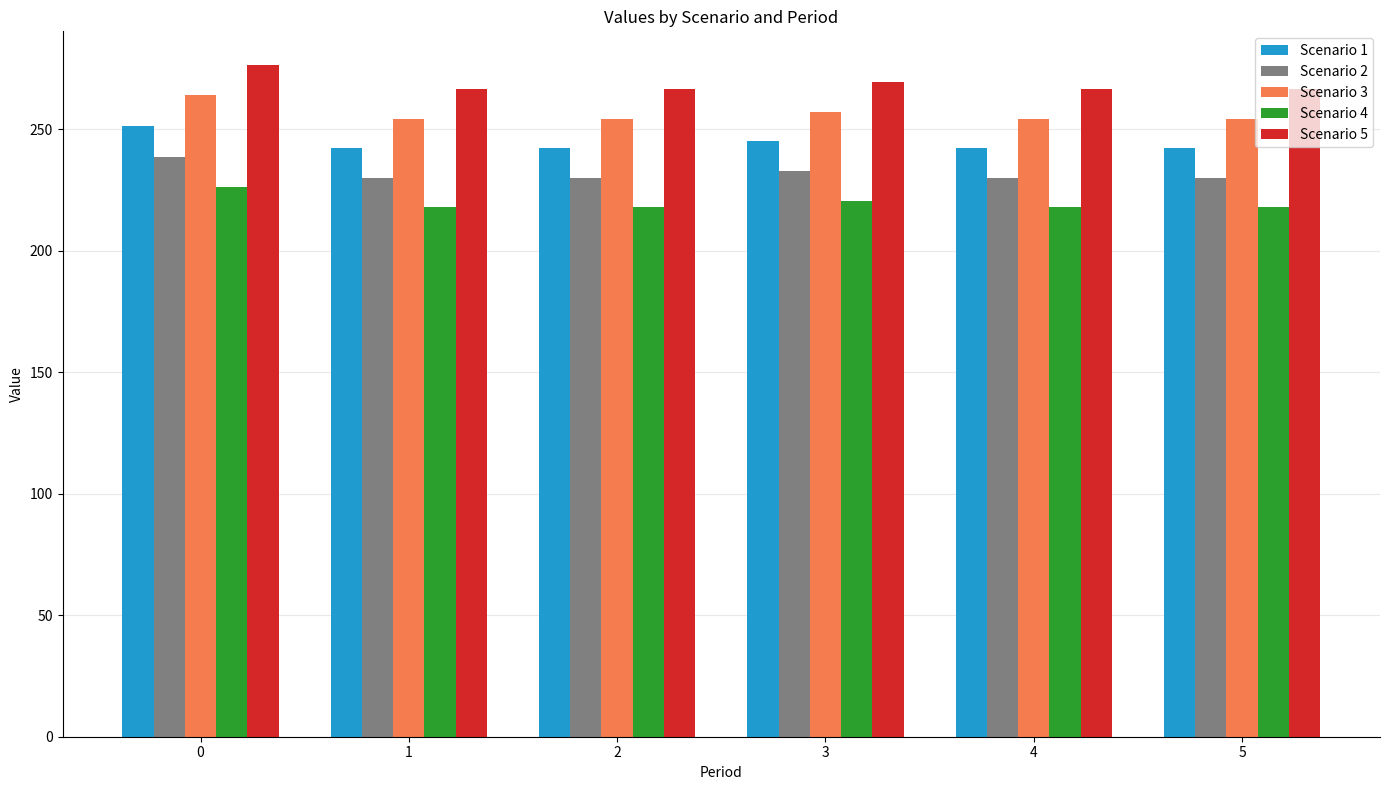

Count the number of data series in this chart.

5